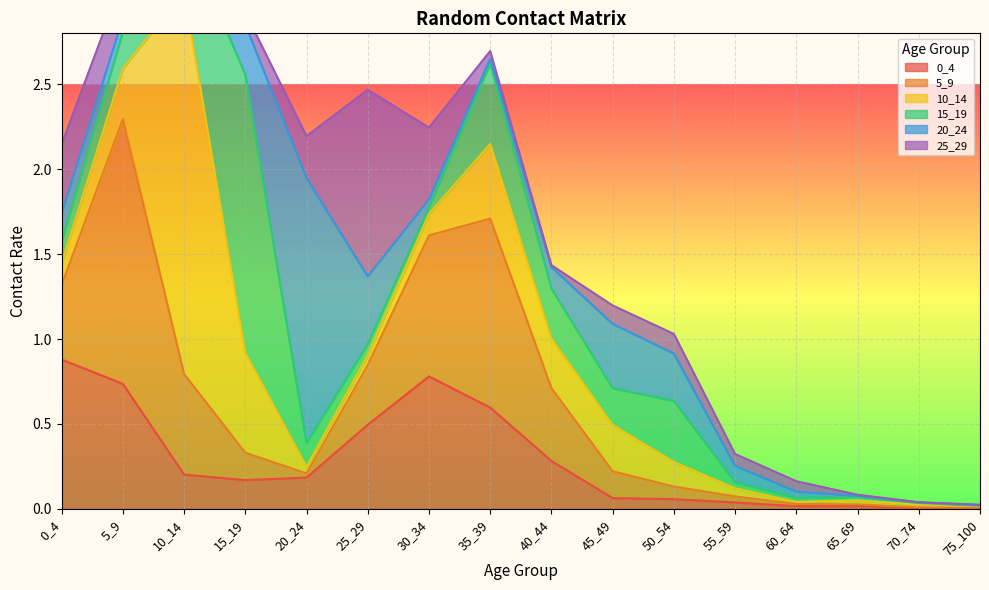

What is the average value of the 0_4 series?

0.3